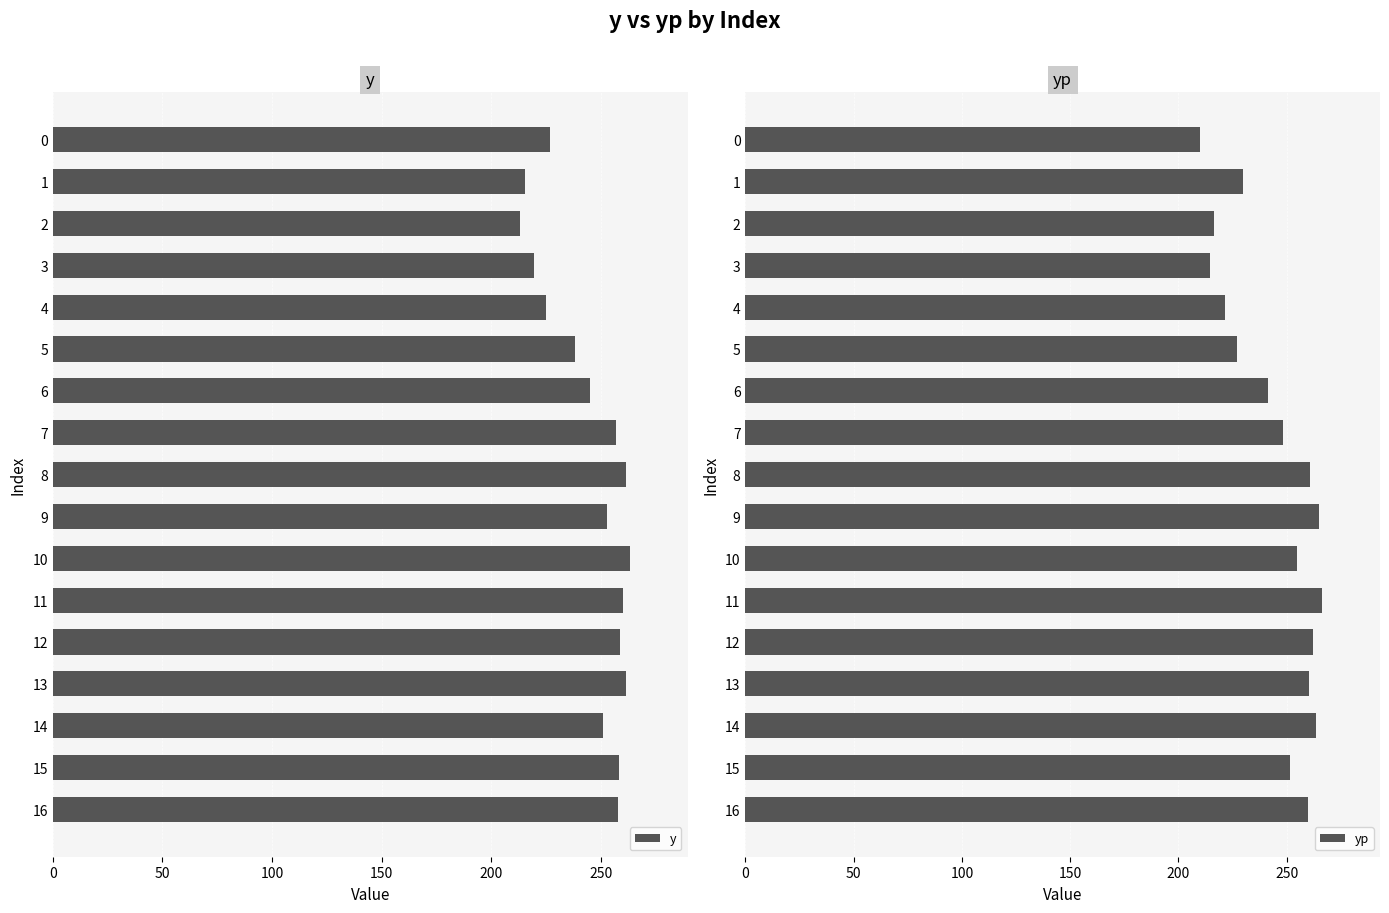

Reading right to left, list all the values displayed in this chart.

y: 257.6	258.1	251.1	261.3	258.5	260.1	263.2	252.8	261.4	256.9	245.0	238.1	224.8	219.5	213.3	215.2	226.6
yp: 260.0	251.7	263.6	260.5	262.4	266.5	254.6	264.9	260.6	248.2	241.4	227.1	221.5	214.4	216.4	229.8	210.0